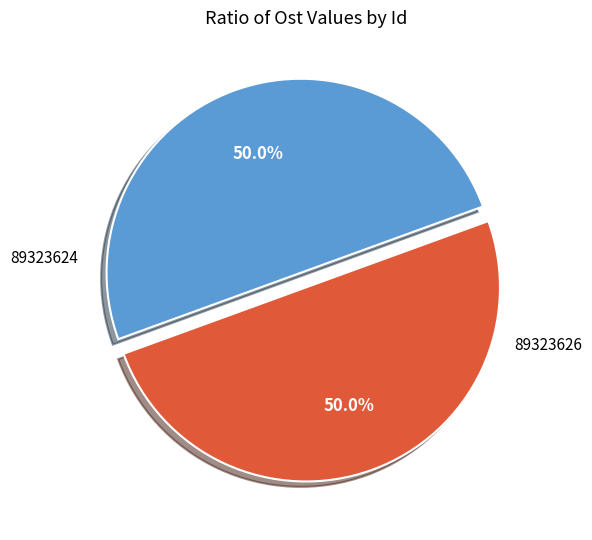

Count the number of slices in the pie.

2